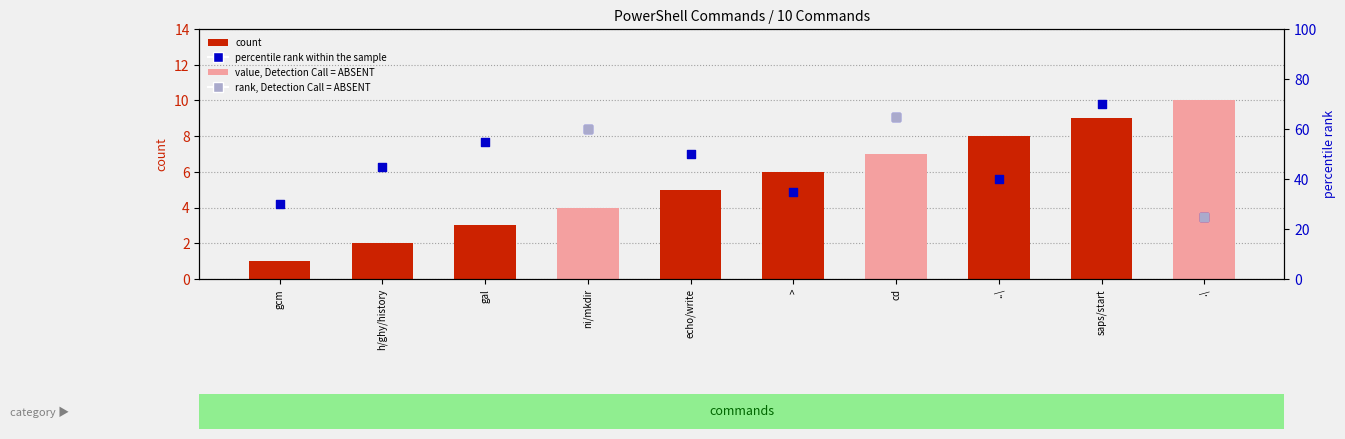

At how many categories does at least one series exceed 19?

10